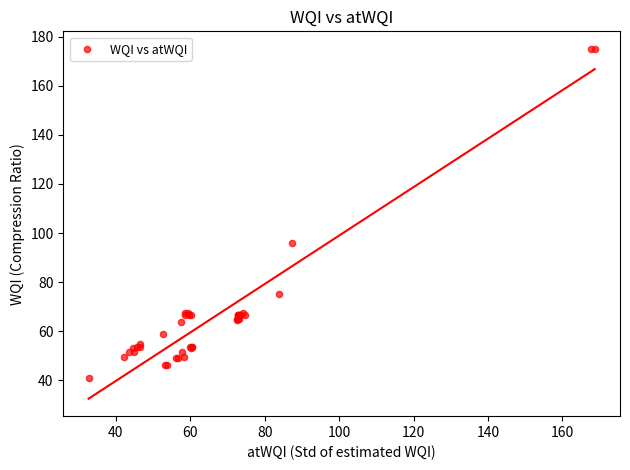

What Y value in the scatter plot is closest to 107?

96.1